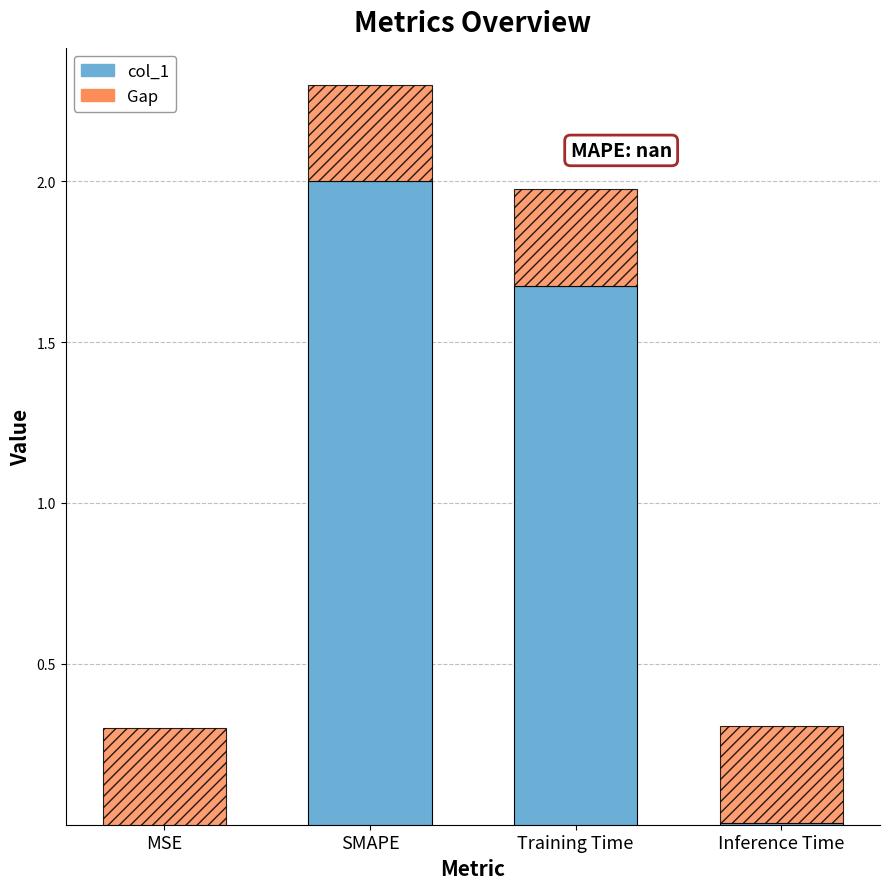

At which label does col_1 reach its peak?

SMAPE